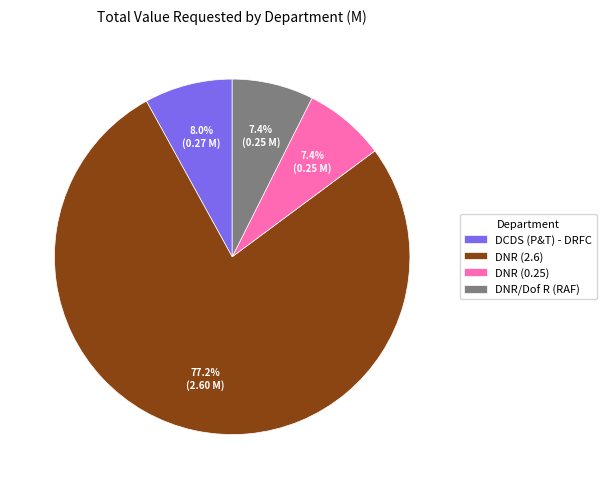

What is the majority slice?

DNR (2.6)